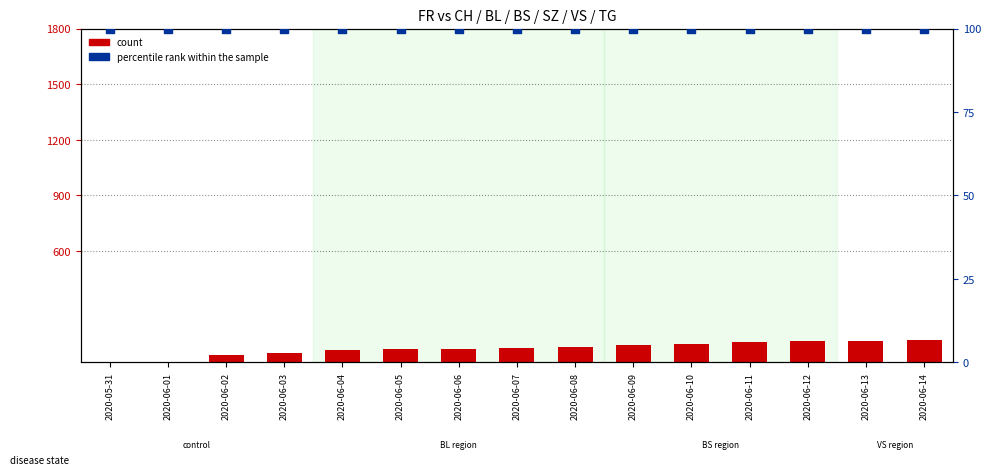

Which series has the largest total across all categories?

percentile rank within the sample